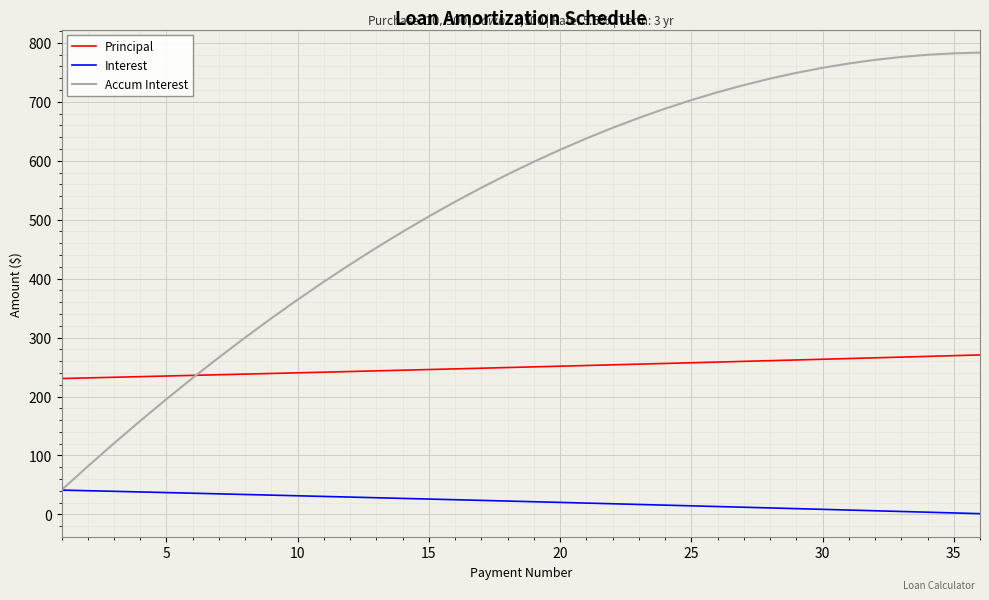

Is this an area chart (filled region under the line)?

No